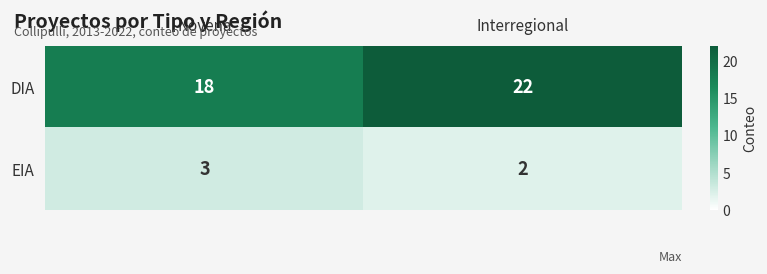

How many categories are shown in the chart?

2